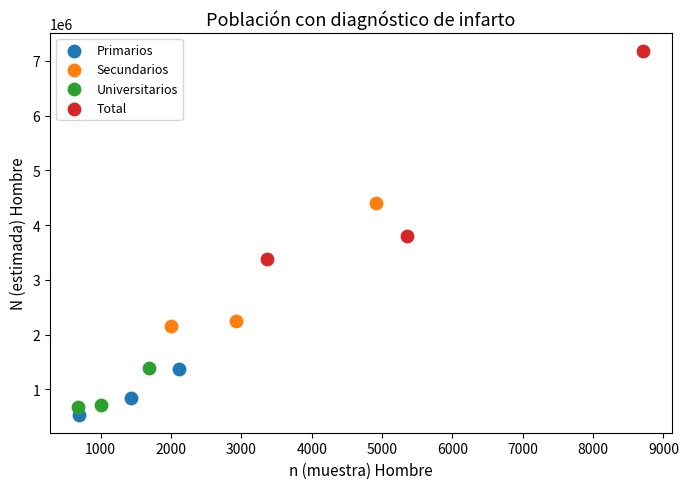

Which series contains the lowest Y value?

Primarios